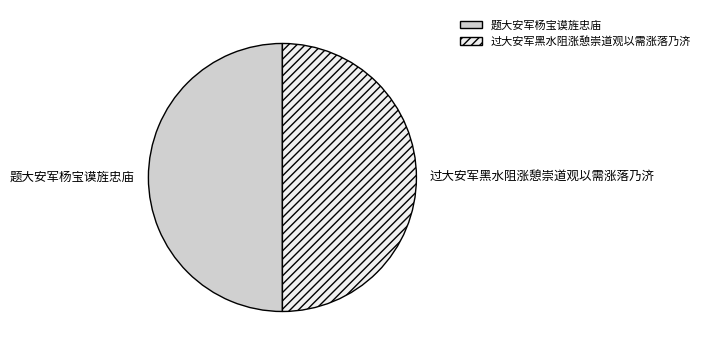

Combined, do 过大安军黑水阻涨憩崇道观以需涨落乃济 and 题大安军杨宝谟旌忠庙 account for over 50%?

Yes